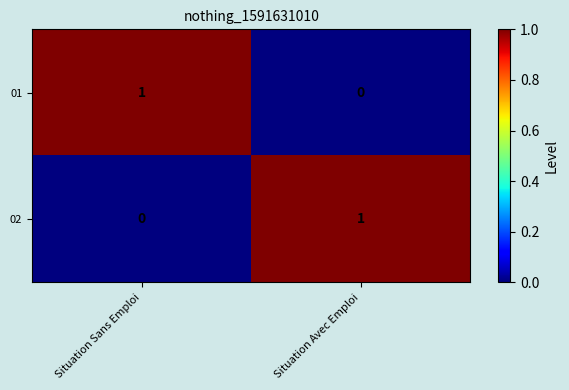

Is the value of 01 at Situation Avec Emploi greater than the value of 02 at Situation Sans Emploi?

No